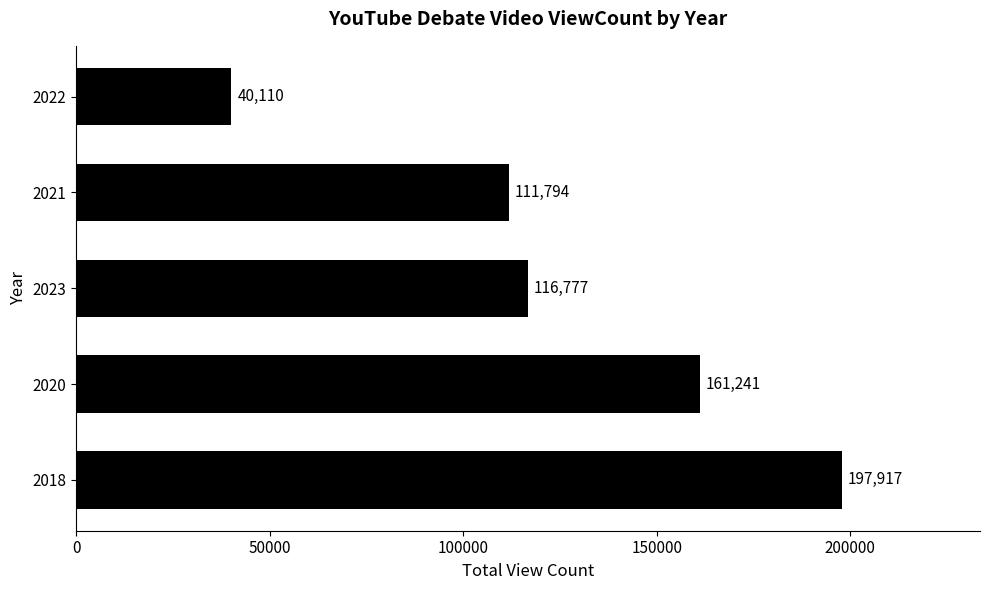

Is it true that the value at 2022 is 40110?

True